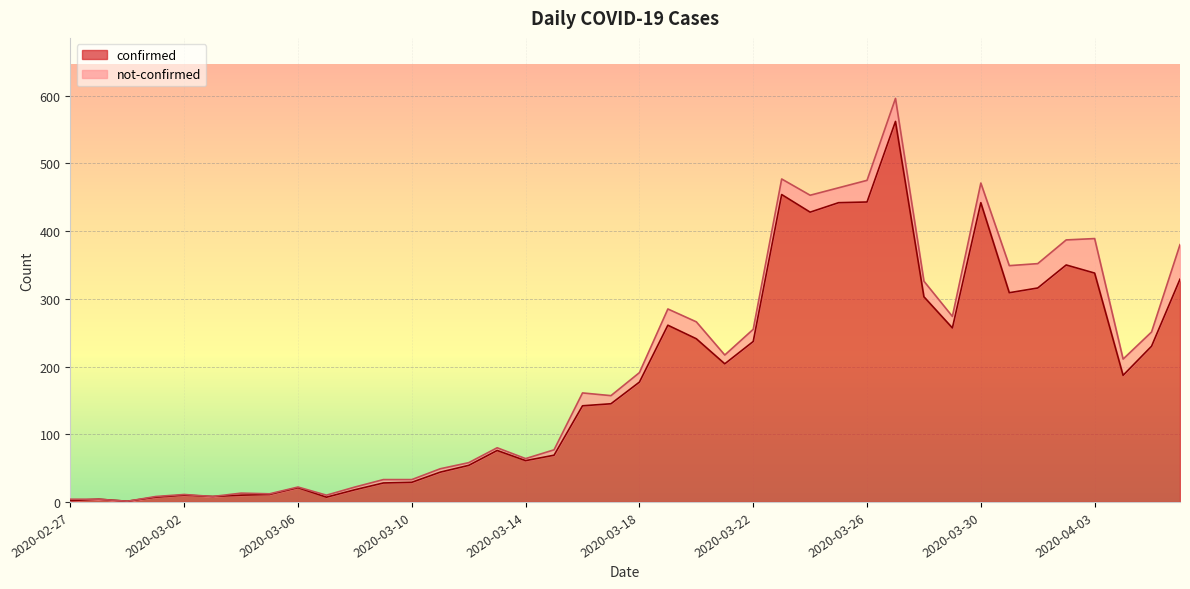

Which label corresponds to the smallest value in the chart?

2020-02-29